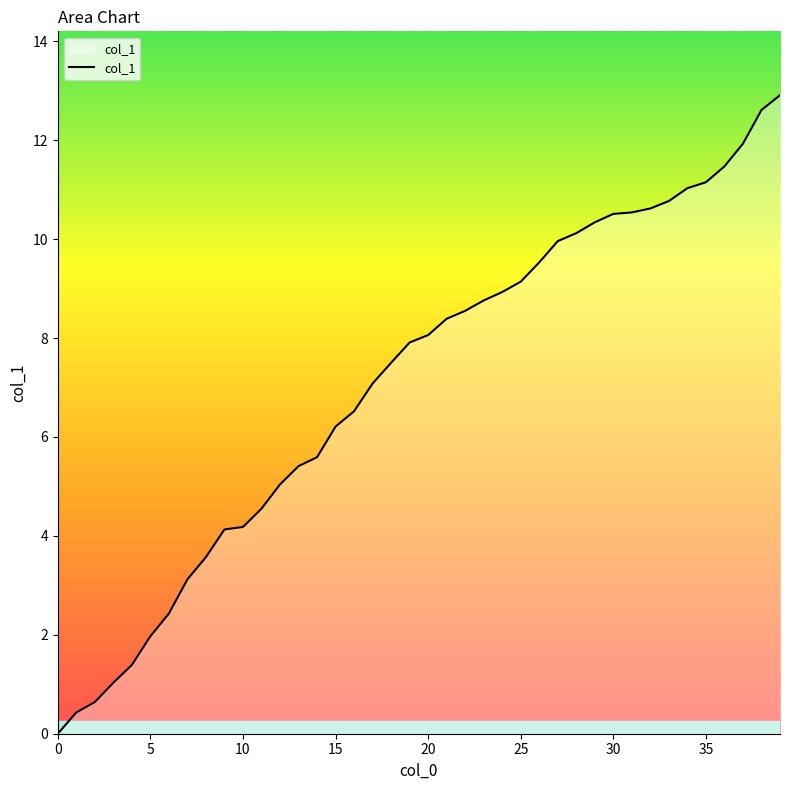

What is the maximum value shown in the chart?

12.9